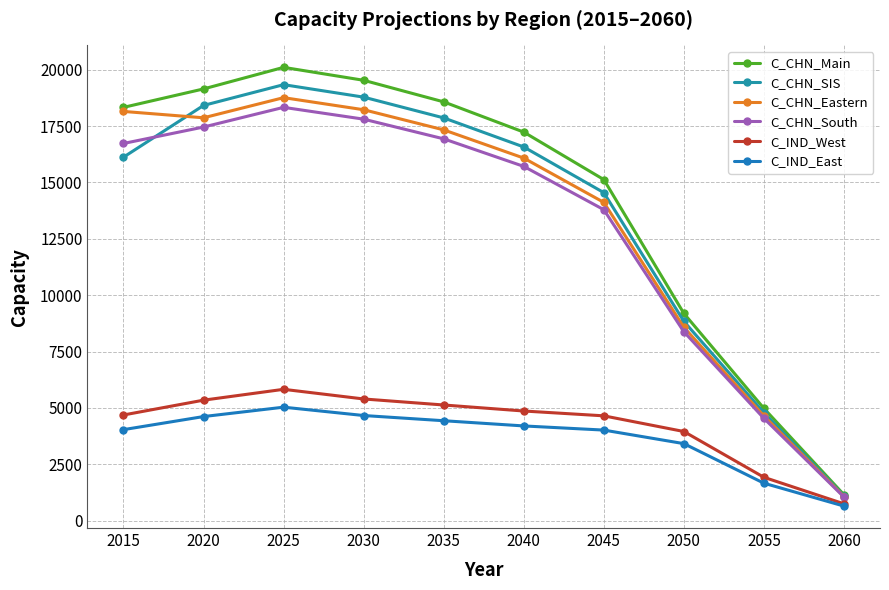

Reading left to right, transcribe all the data shown in this chart.

C_CHN_Main: 2015=18331	2020=19149	2025=20106	2030=19532	2035=18575	2040=17234	2045=15128	2050=9192	2055=4979	2060=1149
C_CHN_SIS: 2015=16122	2020=18417	2025=19338	2030=18785	2035=17864	2040=16575	2045=14549	2050=8840	2055=4788	2060=1105
C_CHN_Eastern: 2015=18151	2020=17869	2025=18762	2030=18226	2035=17333	2040=16082	2045=14117	2050=8577	2055=4646	2060=1072
C_CHN_South: 2015=16730	2020=17459	2025=18332	2030=17808	2035=16935	2040=15713	2045=13793	2050=8380	2055=4539	2060=1048
C_IND_West: 2015=4688	2020=5345	2025=5826	2030=5398	2035=5131	2040=4864	2045=4650	2050=3955	2055=1924	2060=748
C_IND_East: 2015=4038	2020=4618	2025=5034	2030=4664	2035=4433	2040=4202	2045=4018	2050=3417	2055=1662	2060=647